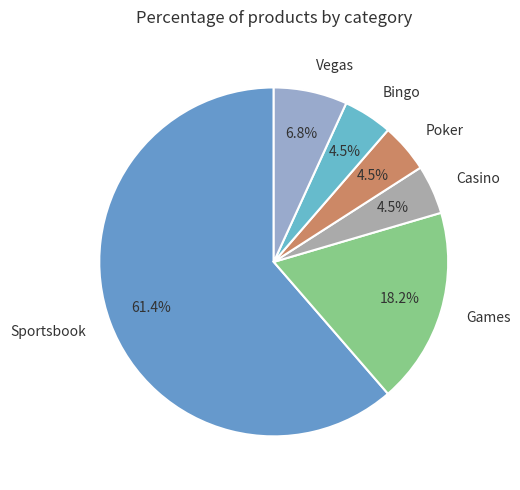

Is it true that Games is 18% of the pie?

True